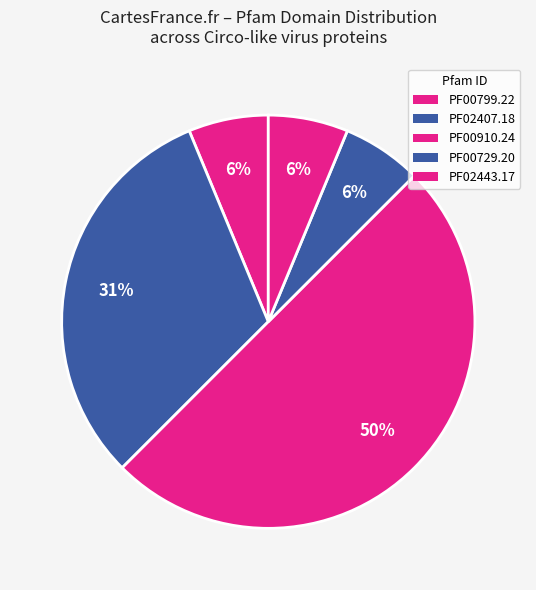

How many segments does this pie chart have?

5